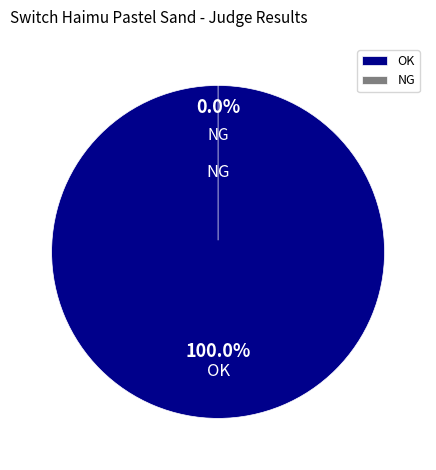

To the nearest percent, what is the average slice percentage?

50%